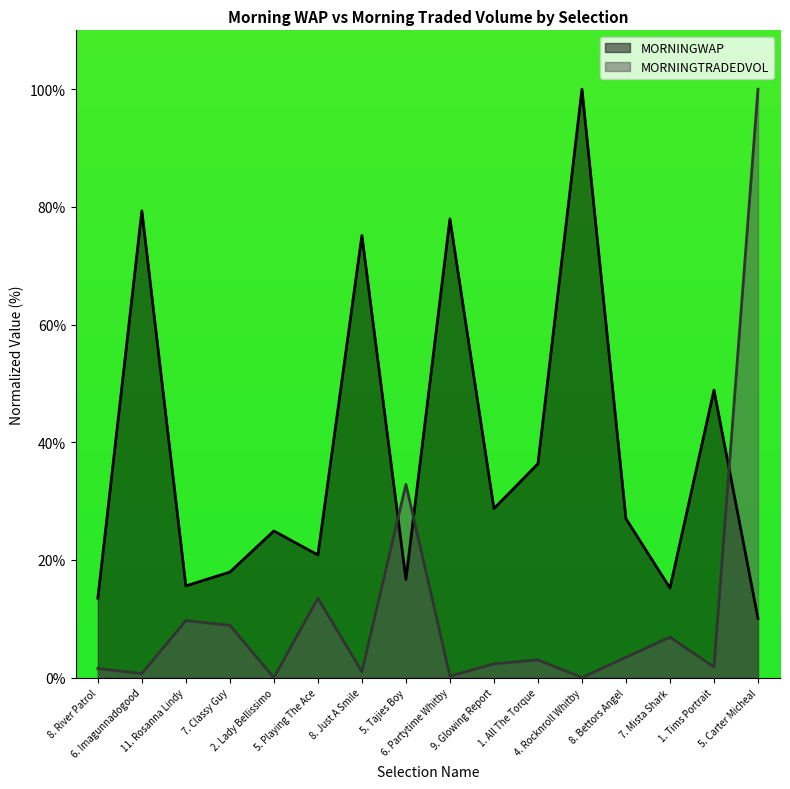

What is the total value across all series at 1. Tims Portrait?

50.7